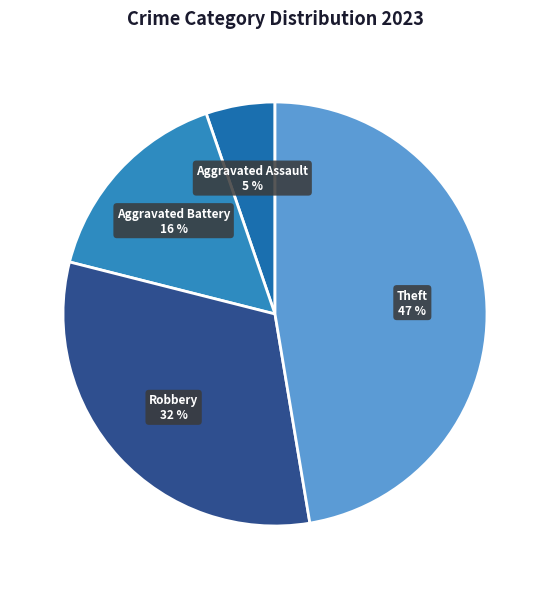

Which category has the smallest portion of the pie?

Aggravated Assault